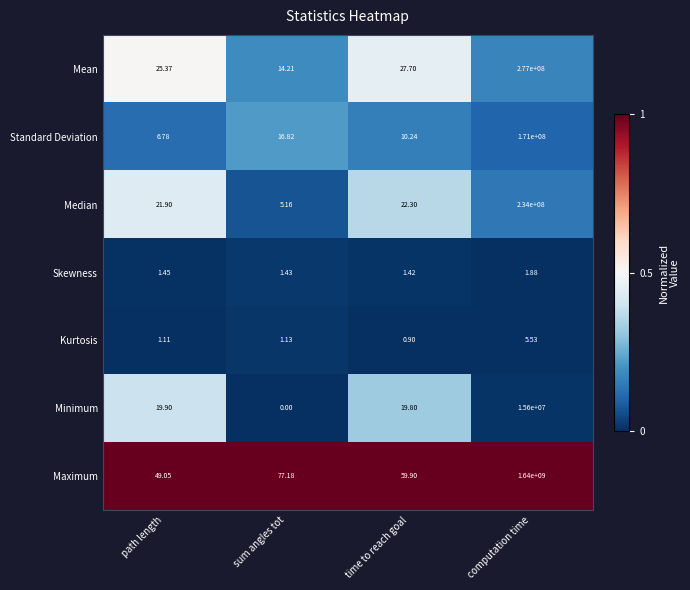

Which series has the largest range (max minus min)?

Maximum